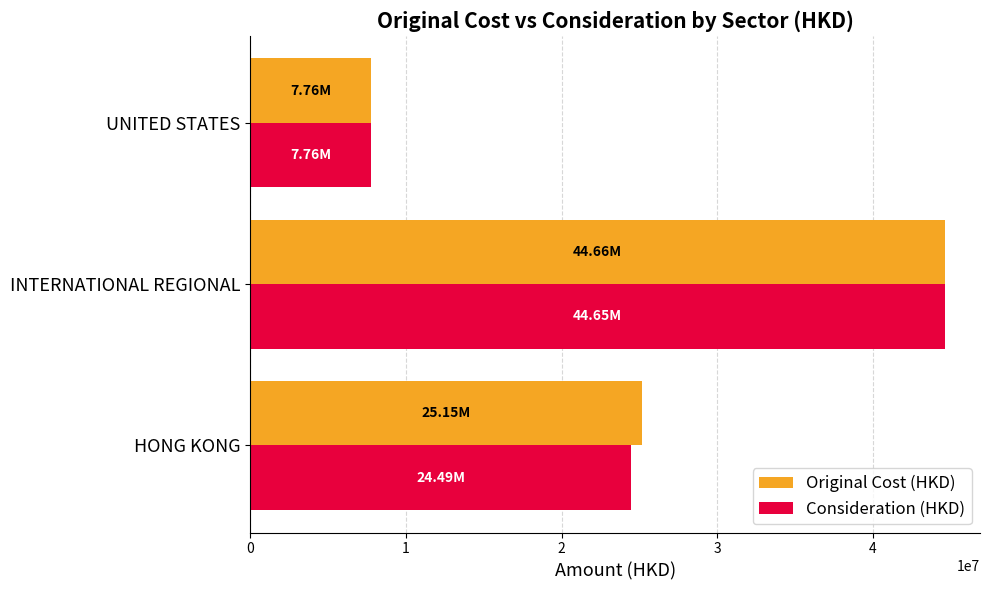

Which series changed the most between HONG KONG and UNITED STATES?

Original Cost (HKD)